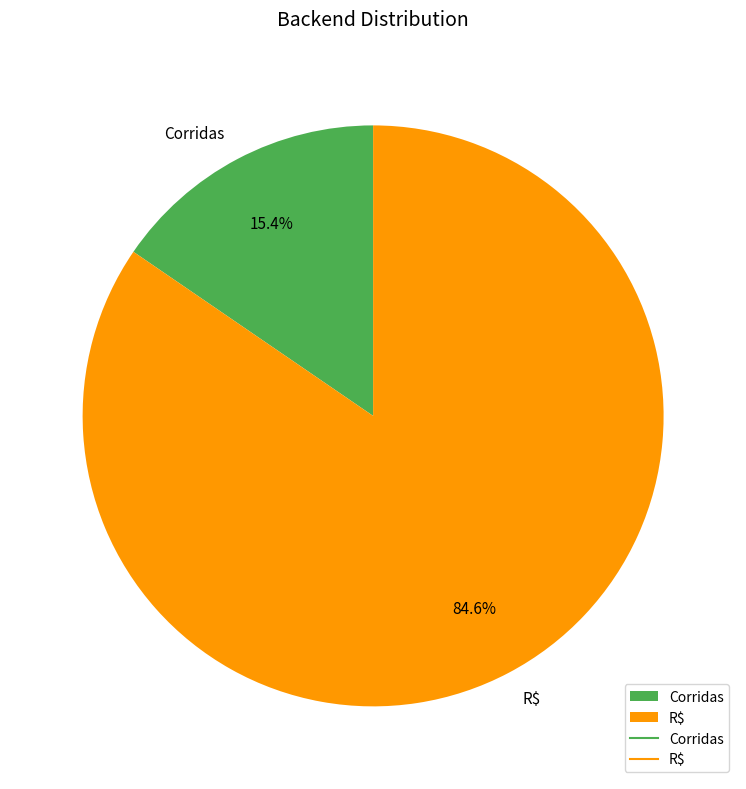

Between R$ and Corridas, which is larger?

R$